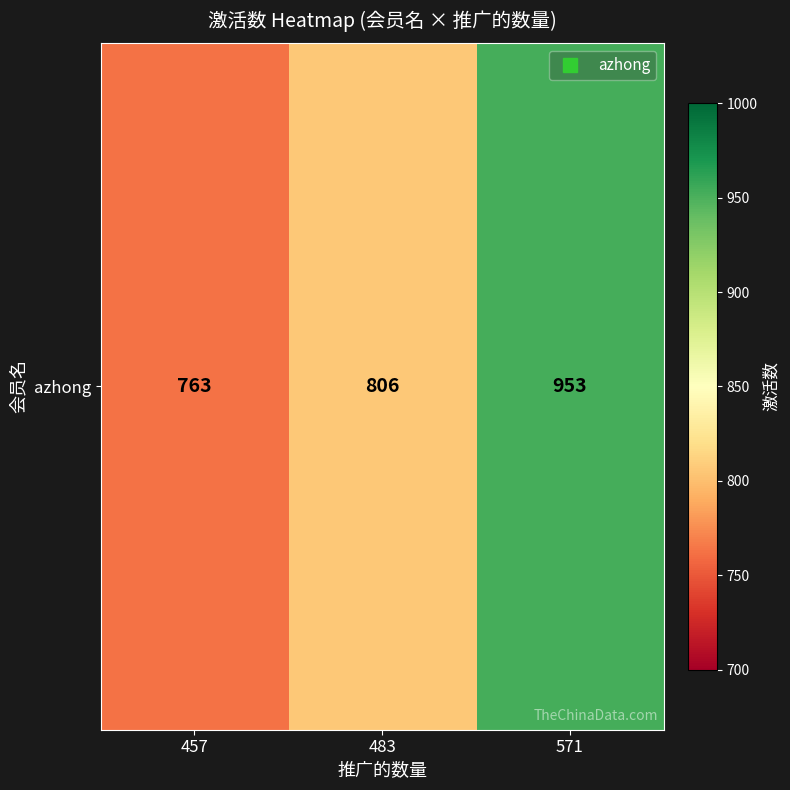

What is the difference between the values at 571 and 457?

190